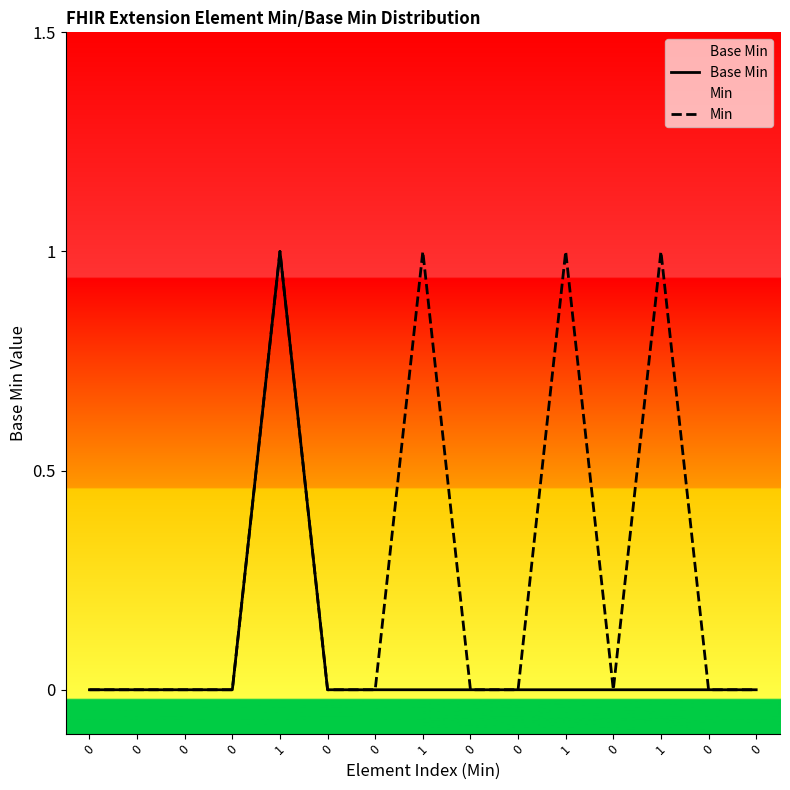

How many Min values are between 0 and 1?

15